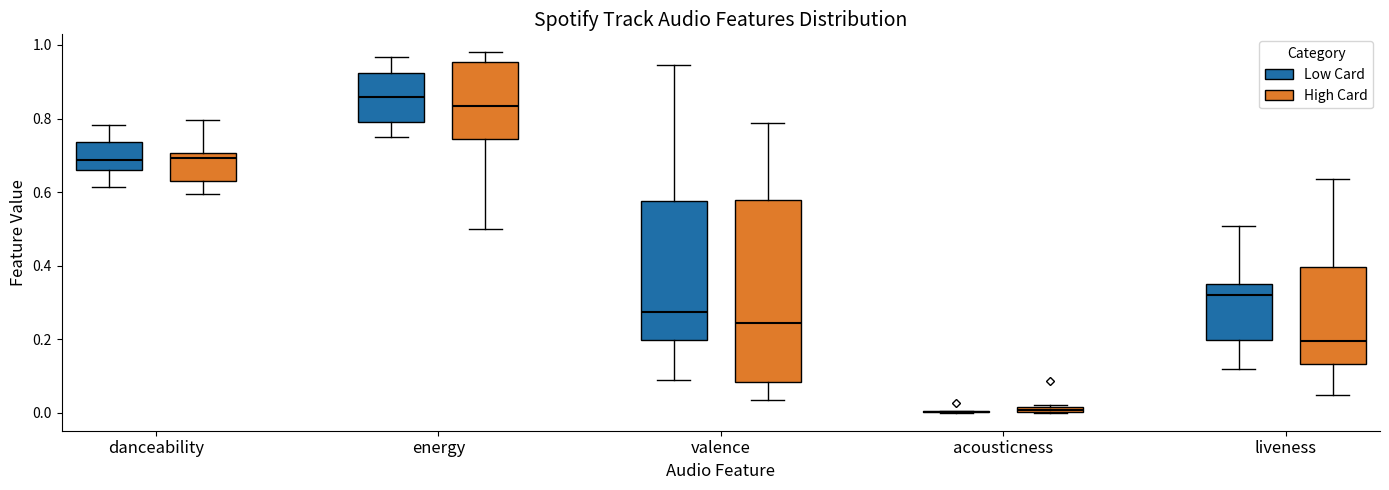

Where is the lower edge of the box for valence (High Card) on the y-axis? The values are not printed on the chart, so give them approximately, as read against the axis.

0.08